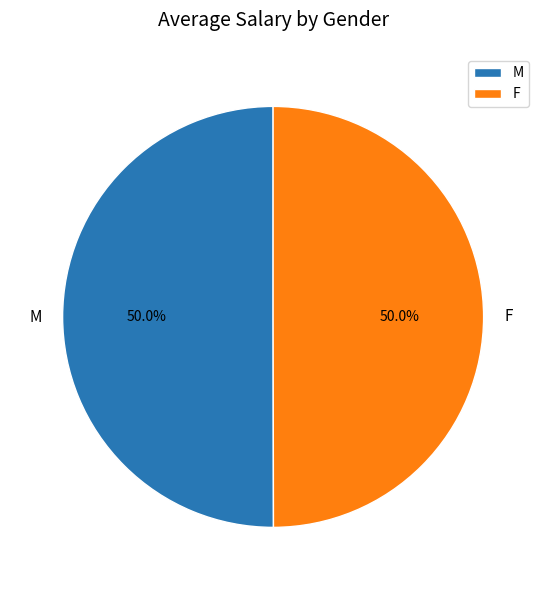

Combined, do F and M account for over 50%?

Yes